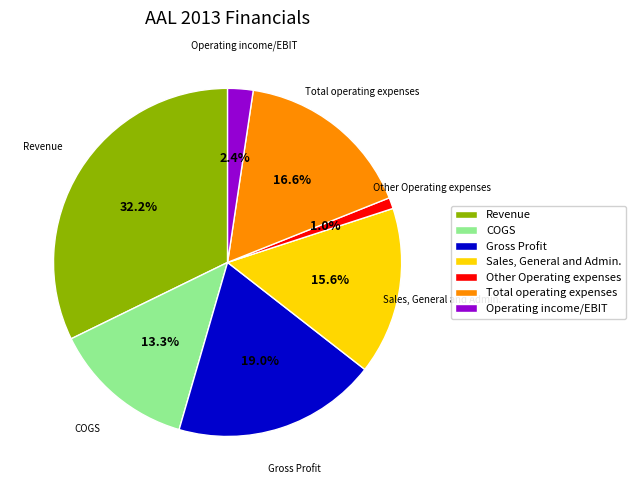

Rank the categories by value from highest to lowest.

Revenue, Gross Profit, Total operating expenses, Sales, General and Admin., COGS, Operating income/EBIT, Other Operating expenses